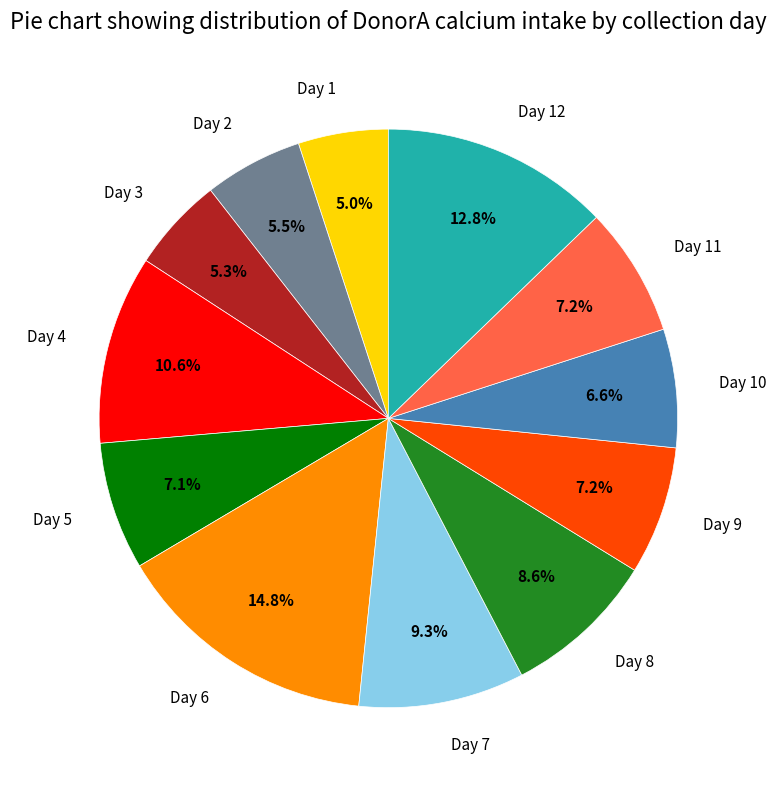

What is the ratio of the value at Day 3 to the value at Day 5?

0.7